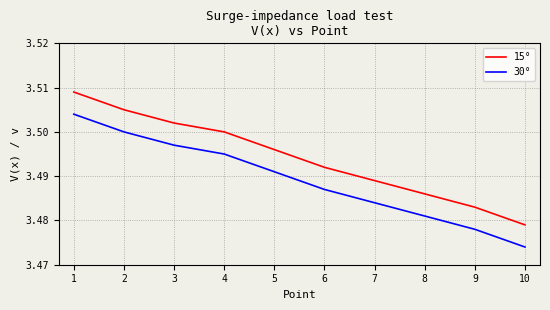

Which category has the lowest value in the 30° series?

10